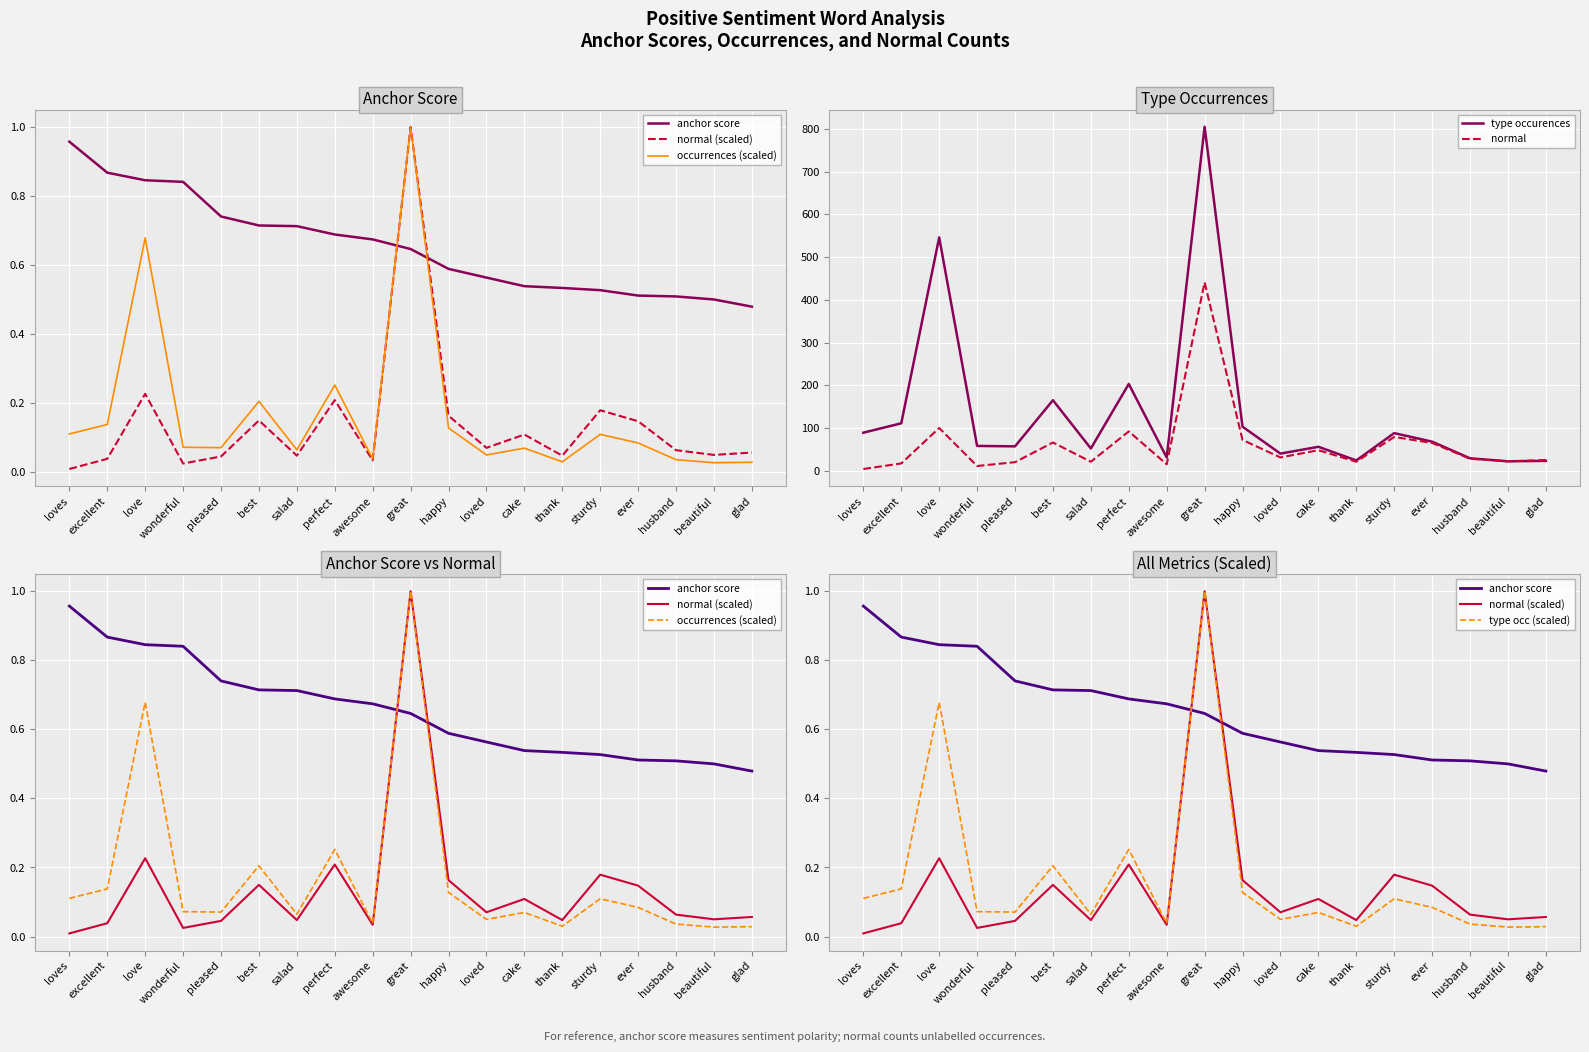

What is the label of the 12th point from the left?

loved